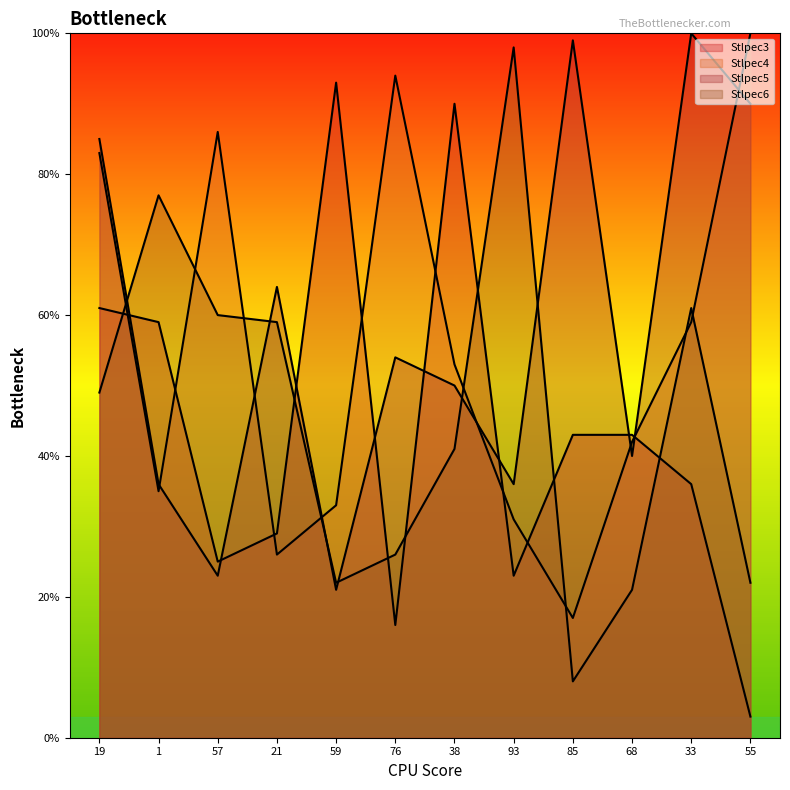

Which series changed the most between 76 and 93?

Stlpec6